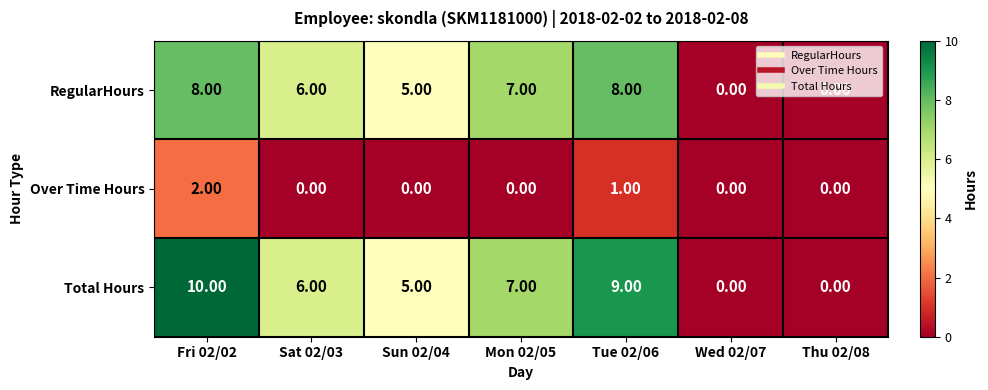

What is the difference between the Total Hours values at Thu 02/08 and Sat 02/03?

6